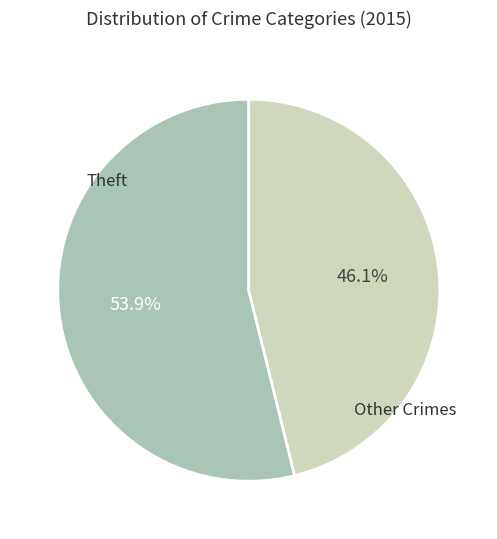

What is the ratio of the value at Theft to the value at Other Crimes?

1.2